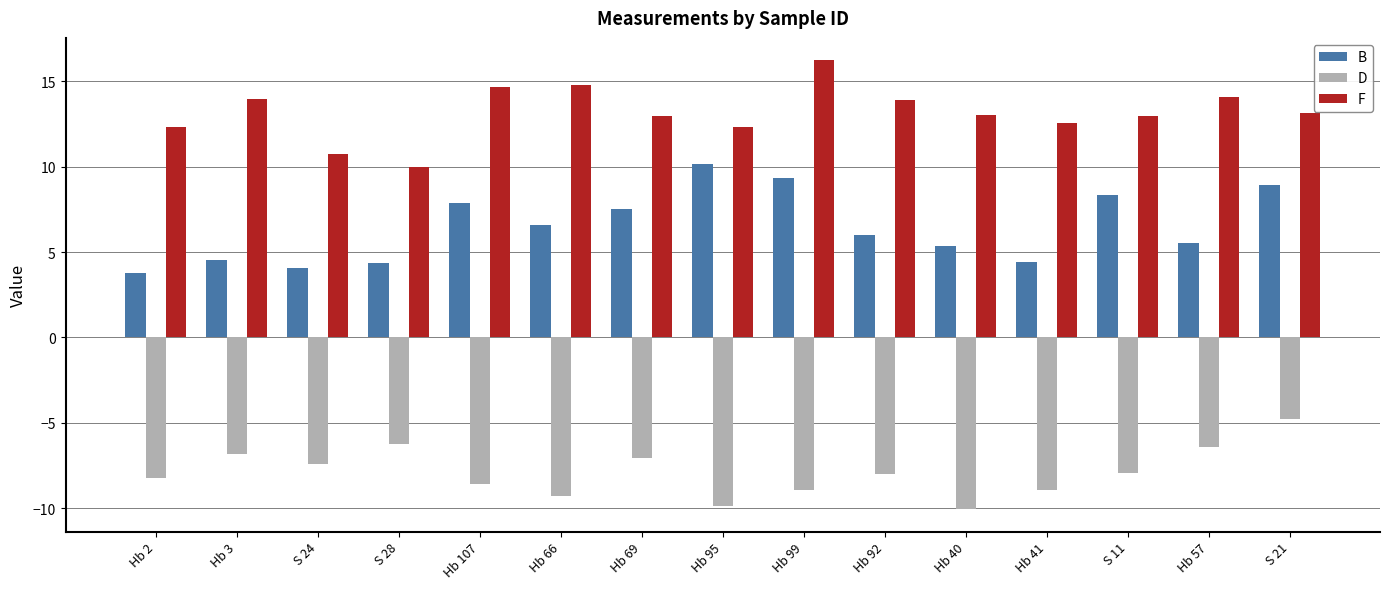

What is the lowest value of the D series?

-10.1